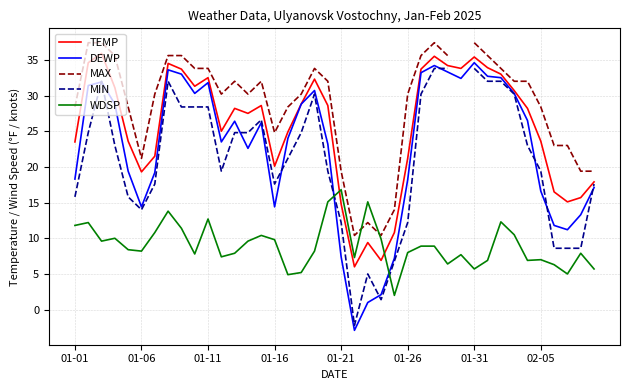

At which category is the sum across all series the highest?

27